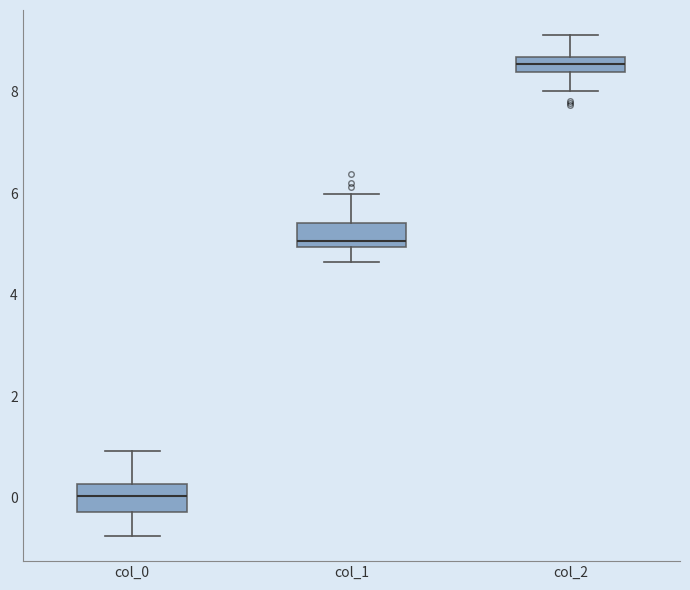

Where does the upper whisker of the box for col_0 end on the y-axis? The values are not printed on the chart, so give them approximately, as read against the axis.

1.0